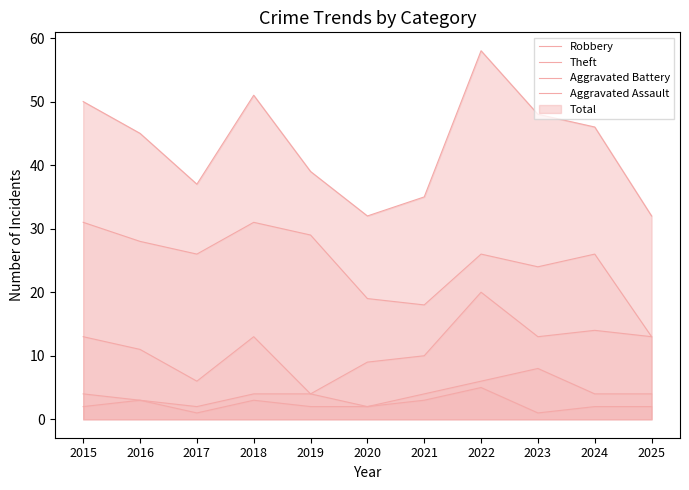

Where is the first local maximum for Robbery?

2018